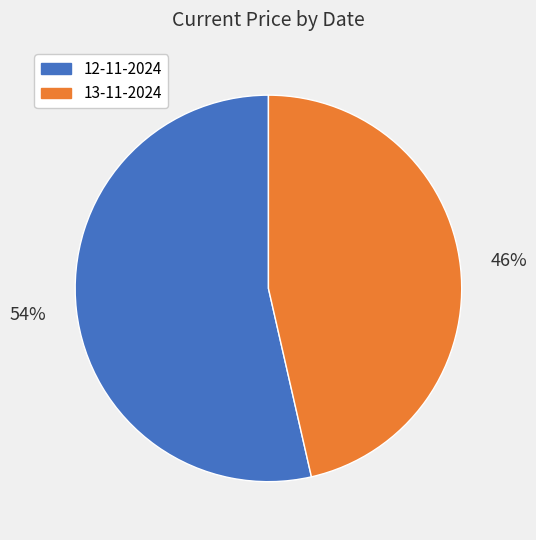

What is the smallest slice in the pie chart?

13-11-2024